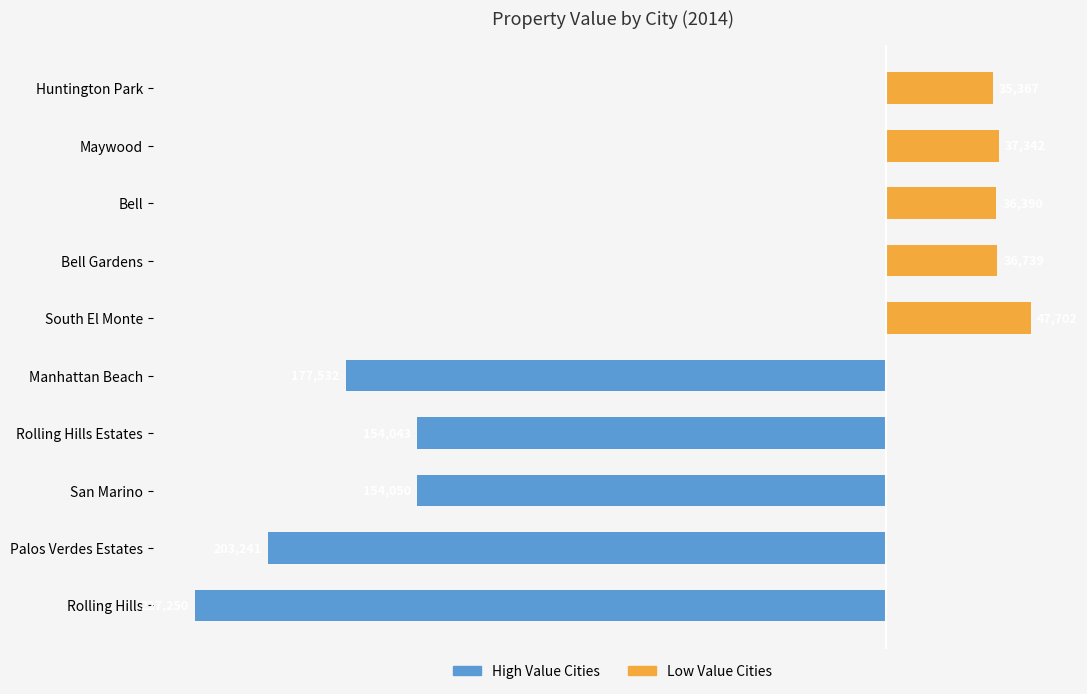

What is the lowest value of the High Value Cities series?

-227250